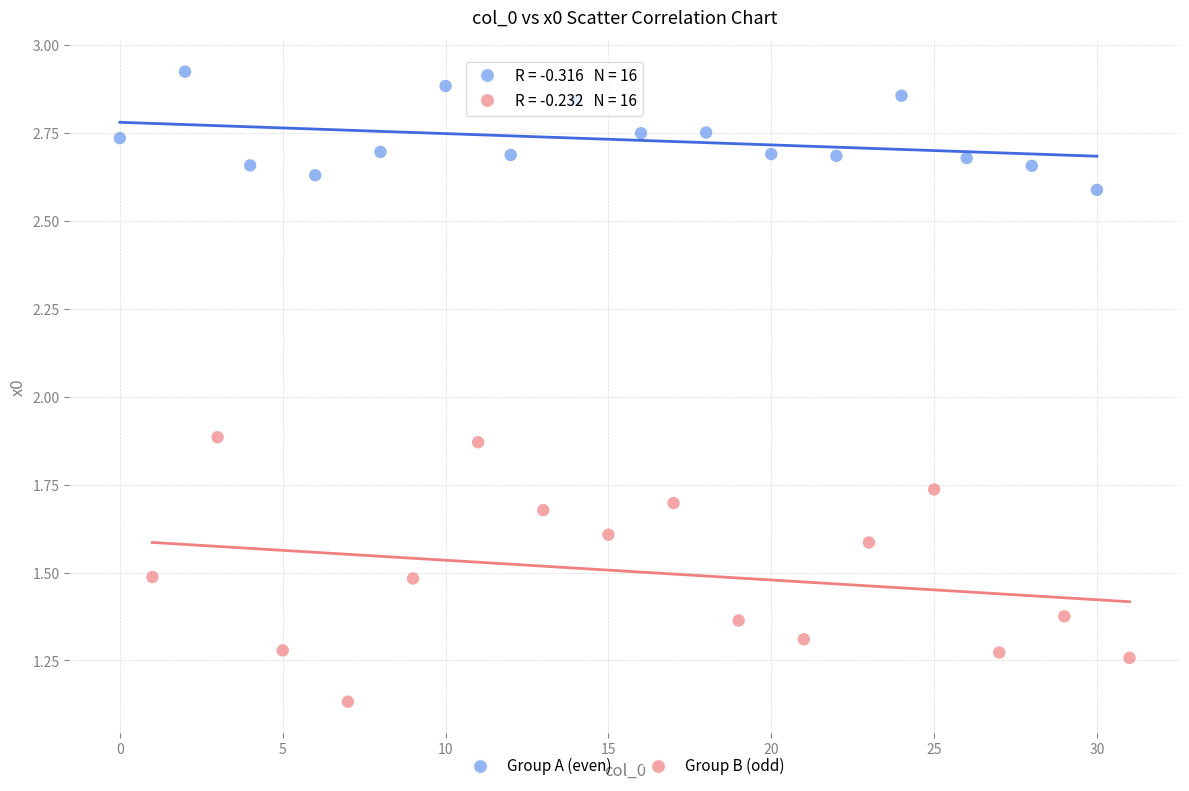

Which series has the widest spread of Y values?

Group B (odd)